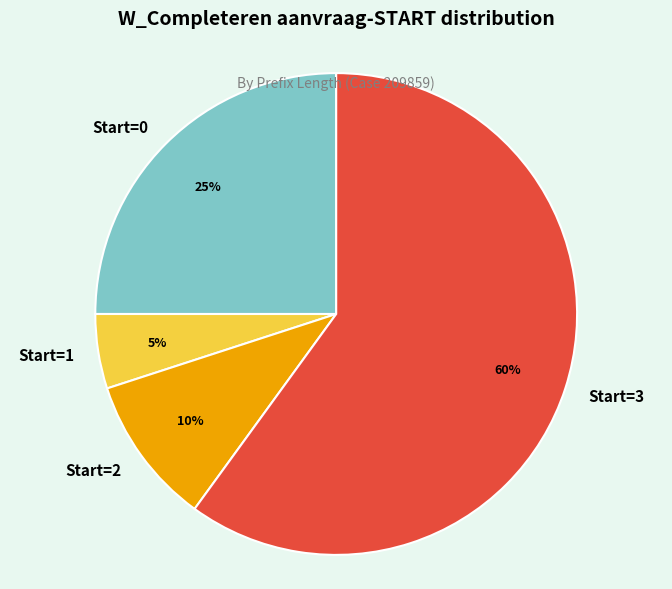

Rank the categories by value from lowest to highest.

Start=1, Start=2, Start=0, Start=3